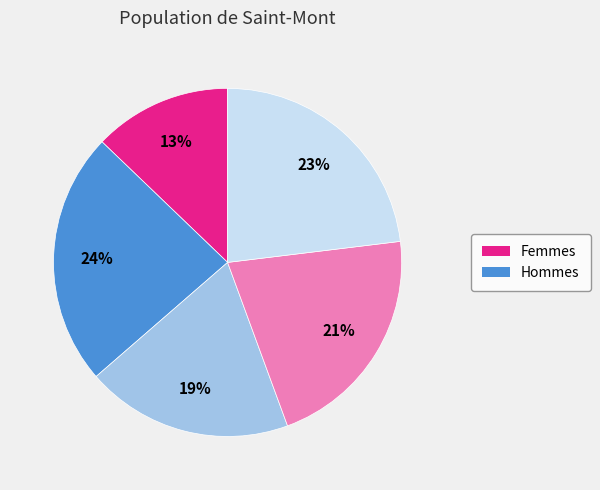

To the nearest percent, what is the difference between the largest and smallest slice percentages?

11%